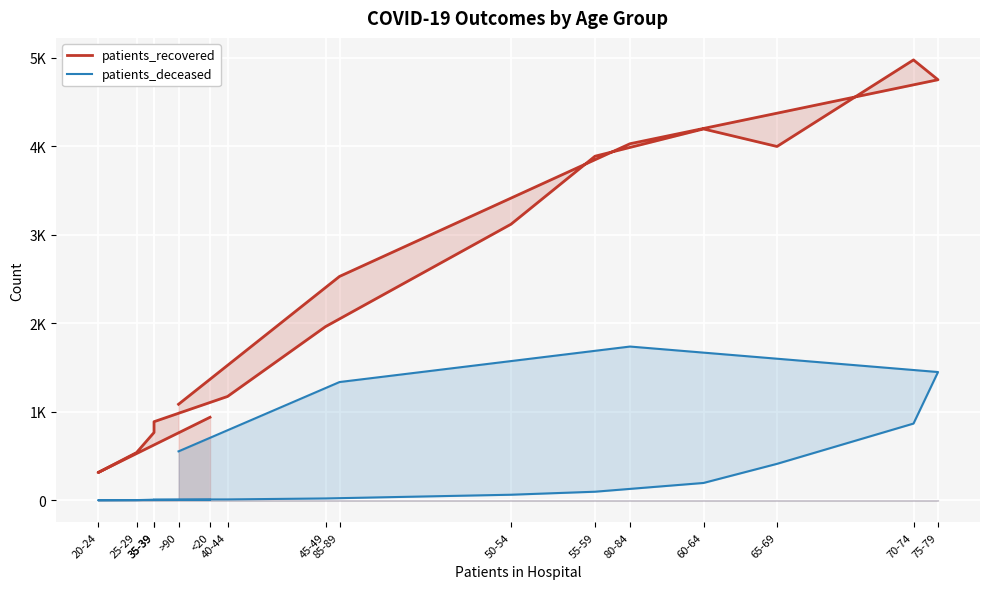

What is the difference between the patients_recovered values at 55-59 and 60-64?

308